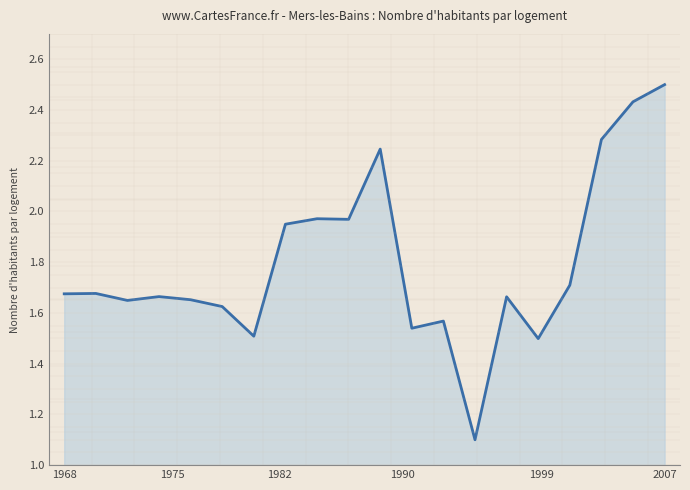

Is it true that the value at 2007 is 1.5?

False